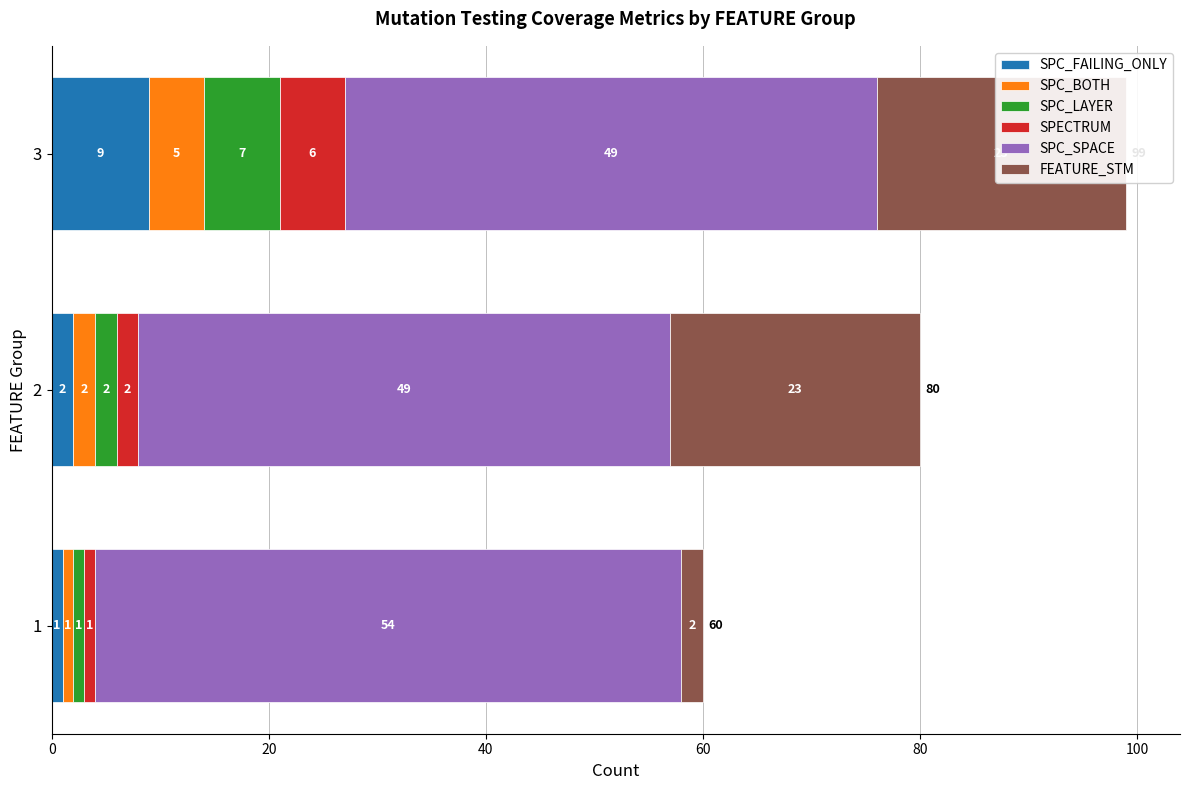

Read the SPC_BOTH value at 1.

1